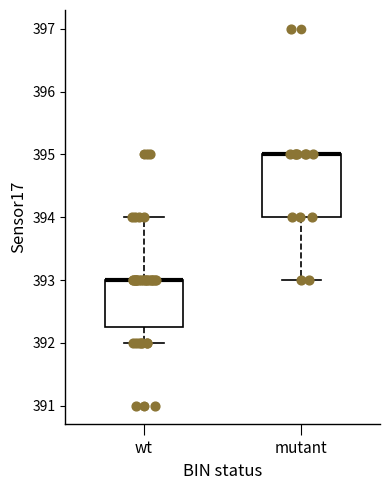

Comparing the boxes themselves (not the whiskers), which one is the tallest?

mutant